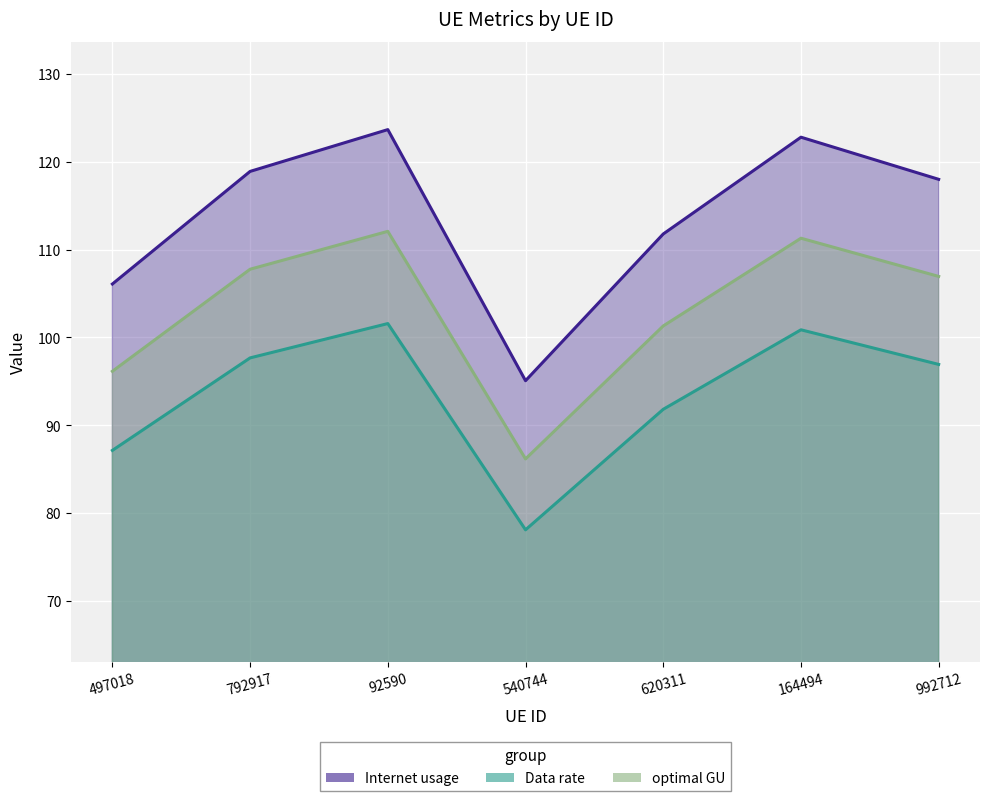

True or false: optimal GU and Internet usage intersect in this chart.

False